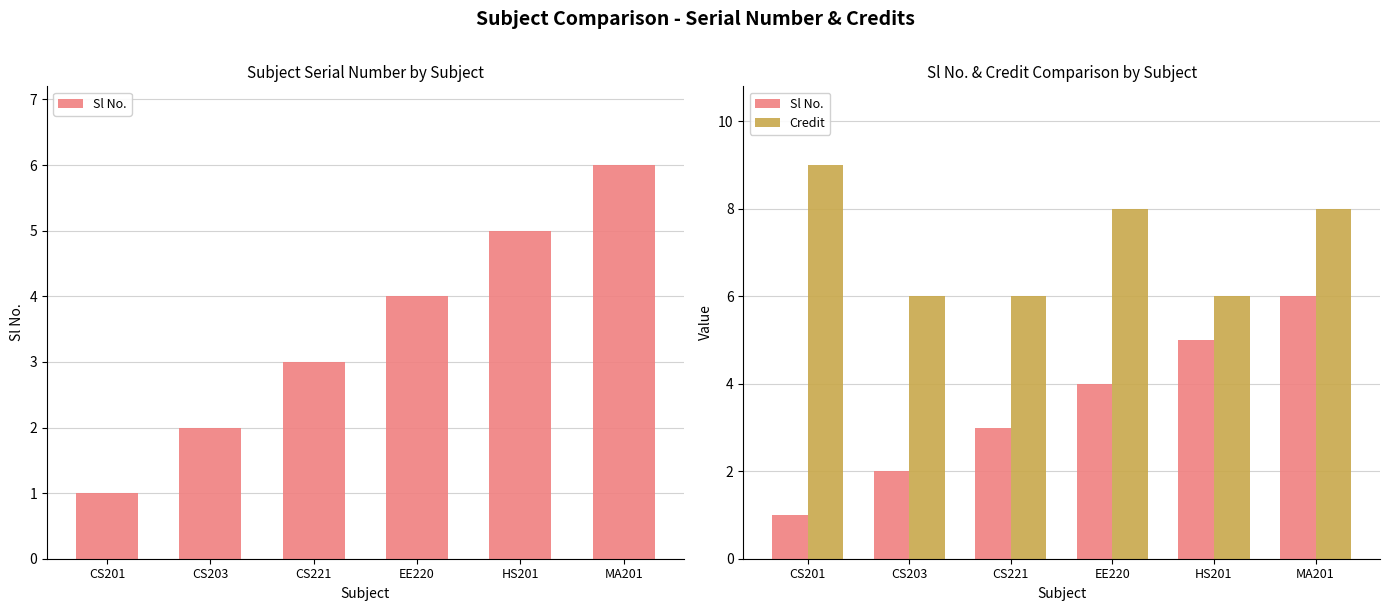

How many series are shown in this chart?

2